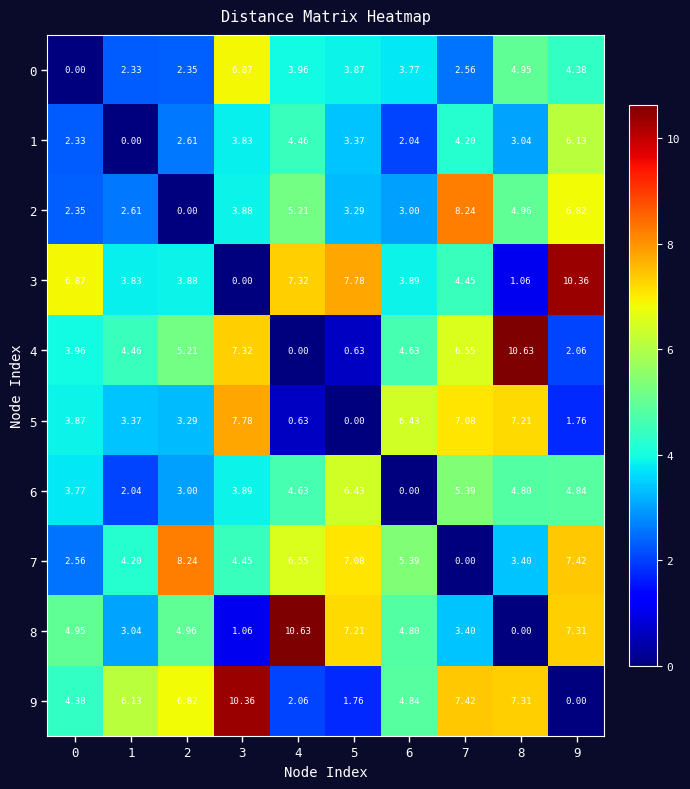

Is the value of 8 at 3 greater than the value of 0 at 4?

No